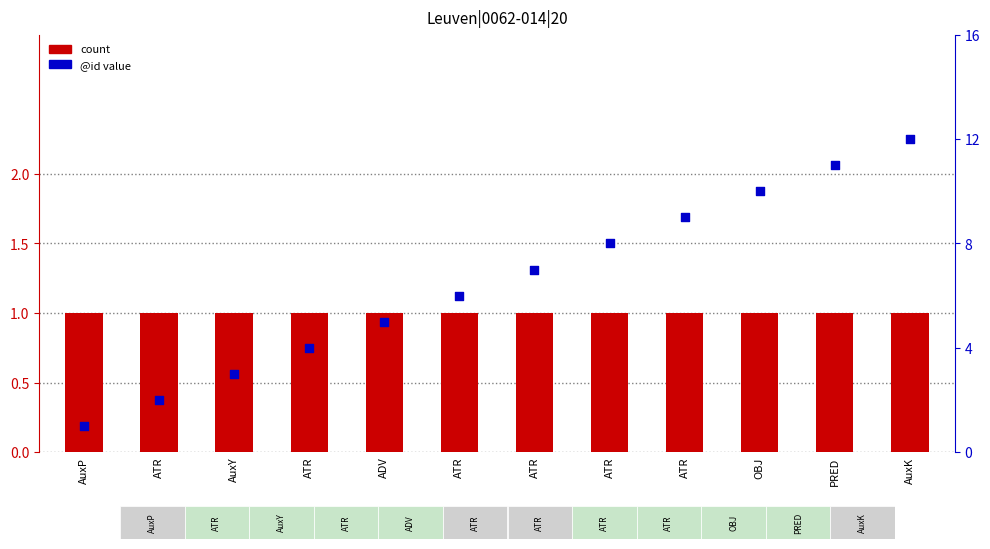

What is the total value across all series at PRED?

12